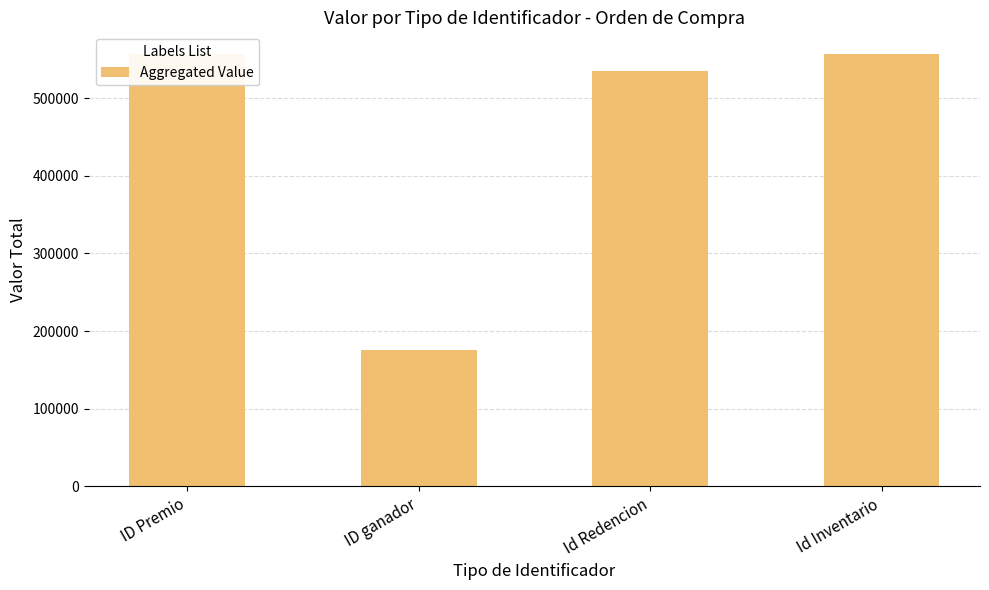

The chart shows a value of 144639 at Id Inventario. True or false?

False